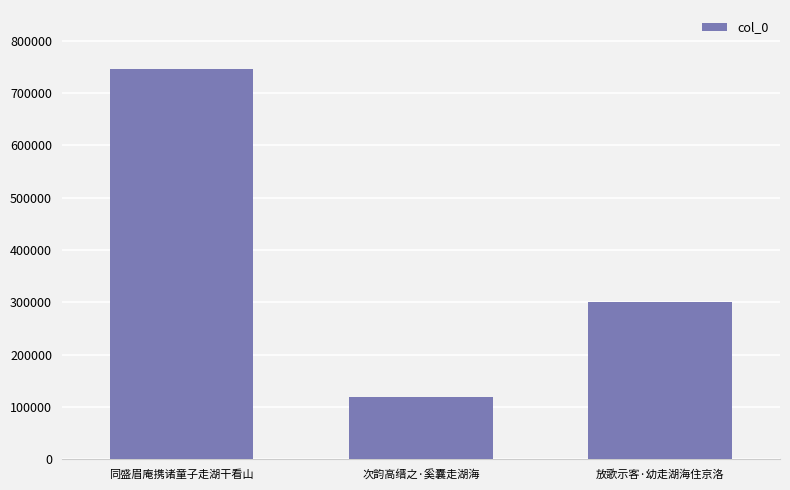

Reading left to right, extract all data points from this chart.

同盛眉庵携诸童子走湖干看山=746715	次韵高缙之·奚囊走湖海=119600	放歌示客·幼走湖海住京洛=300276